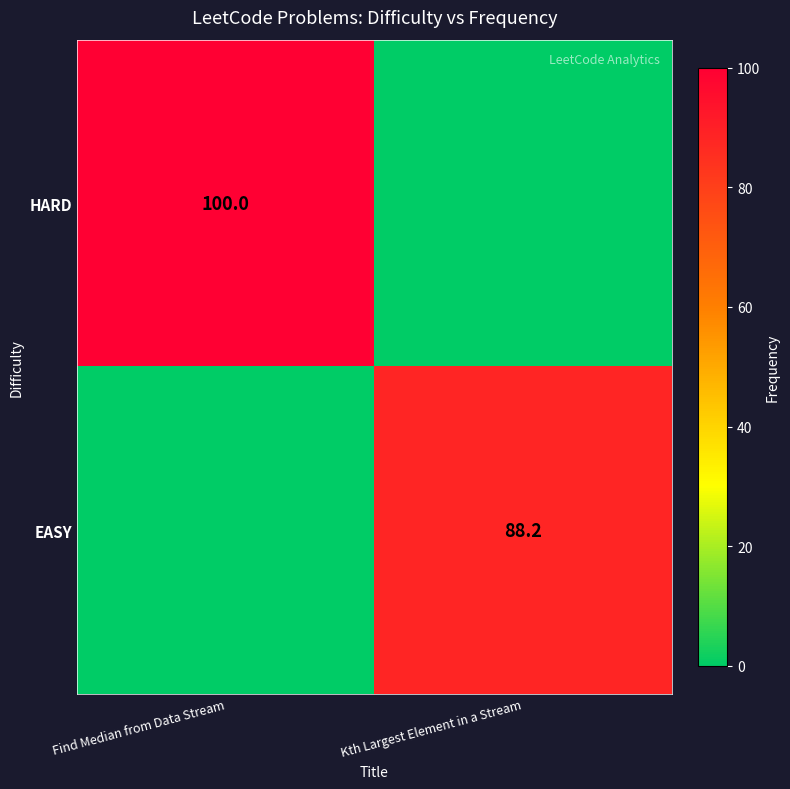

What is the total value across all series at Kth Largest Element in a Stream?

88.2